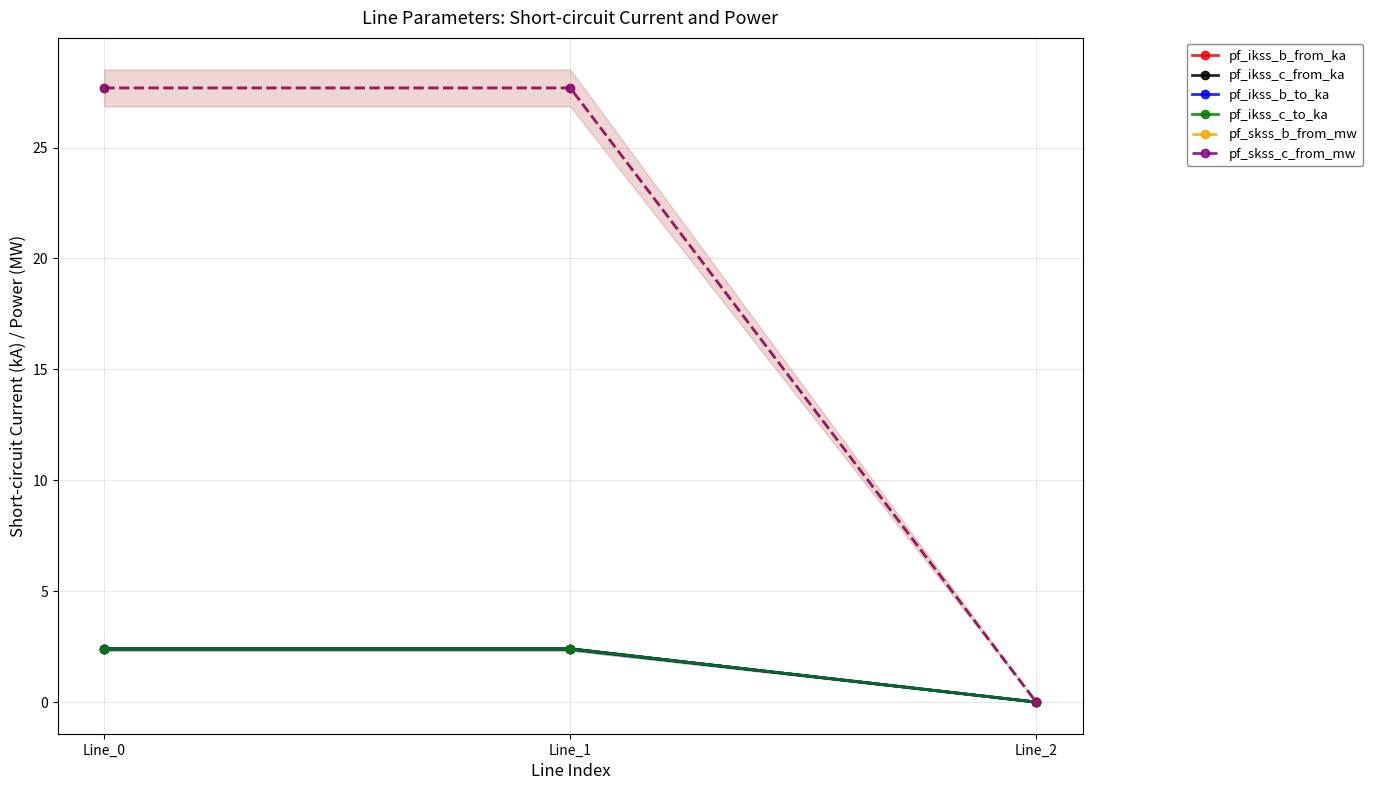

Which has a higher value, Line_2 or Line_1?

Line_1